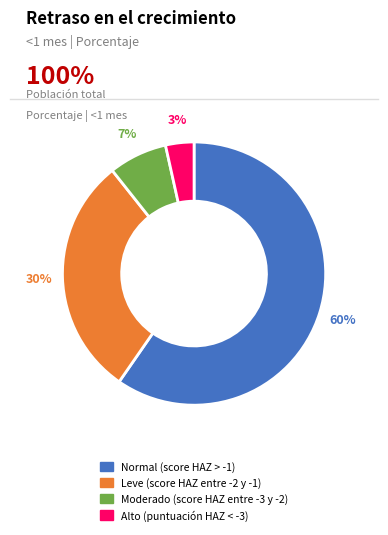

To the nearest percent, what portion does Normal (score HAZ > -1) represent?

60%